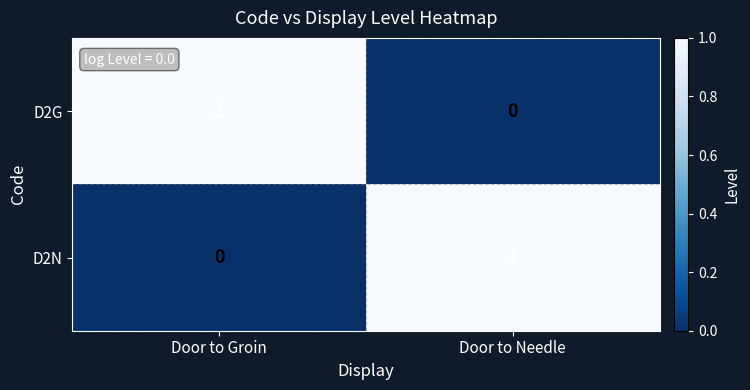

List the labels in order of D2G value, smallest first.

Door to Needle, Door to Groin